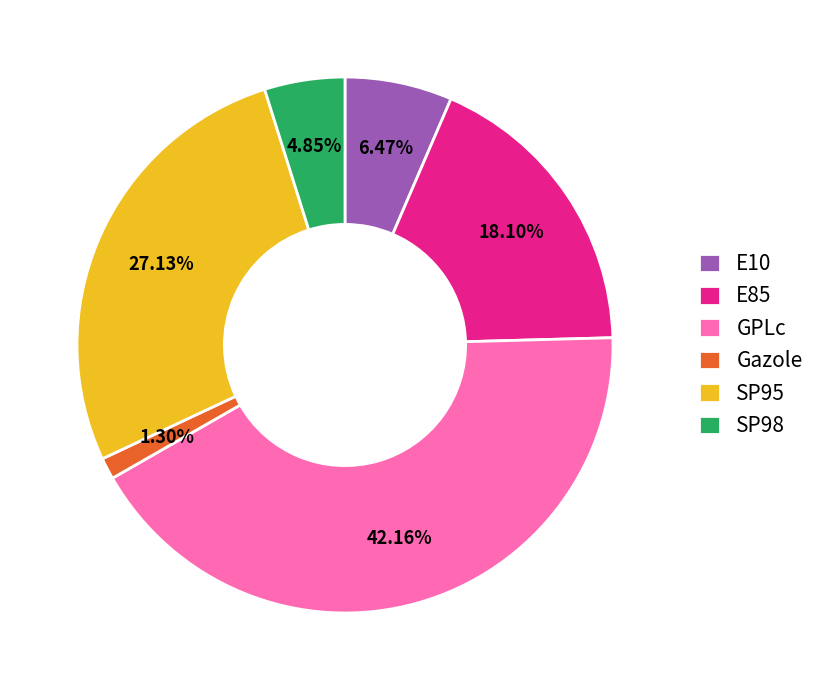

To the nearest percent, what portion does SP98 represent?

5%